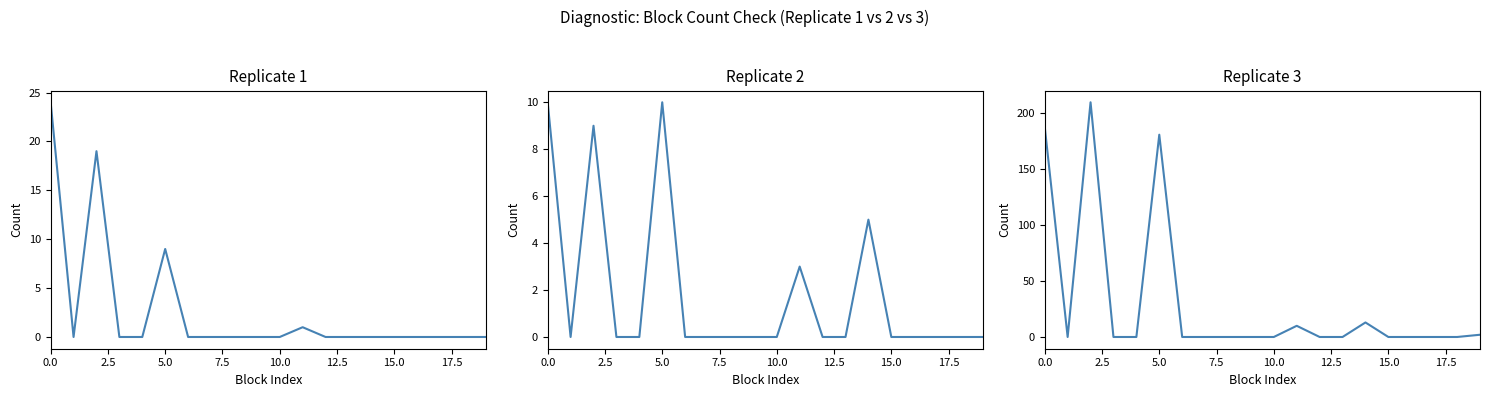

What is the label of the 18th point from the left?

17